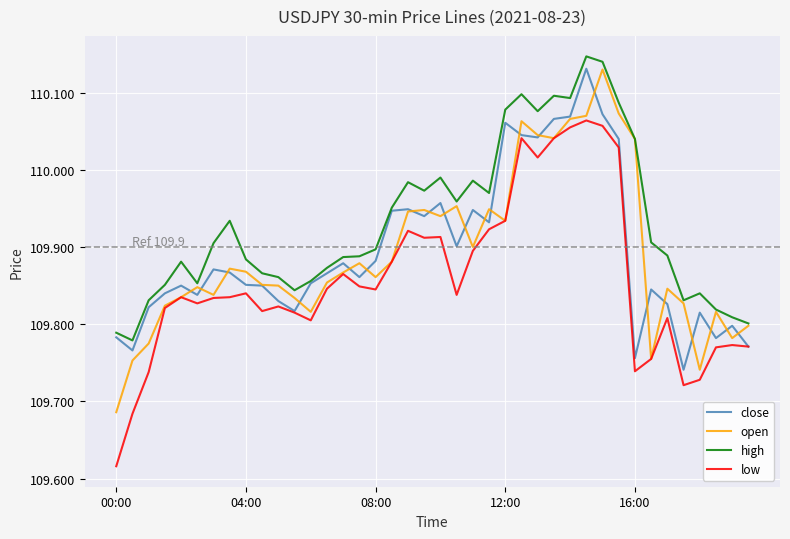

True or false: high and low intersect in this chart.

False